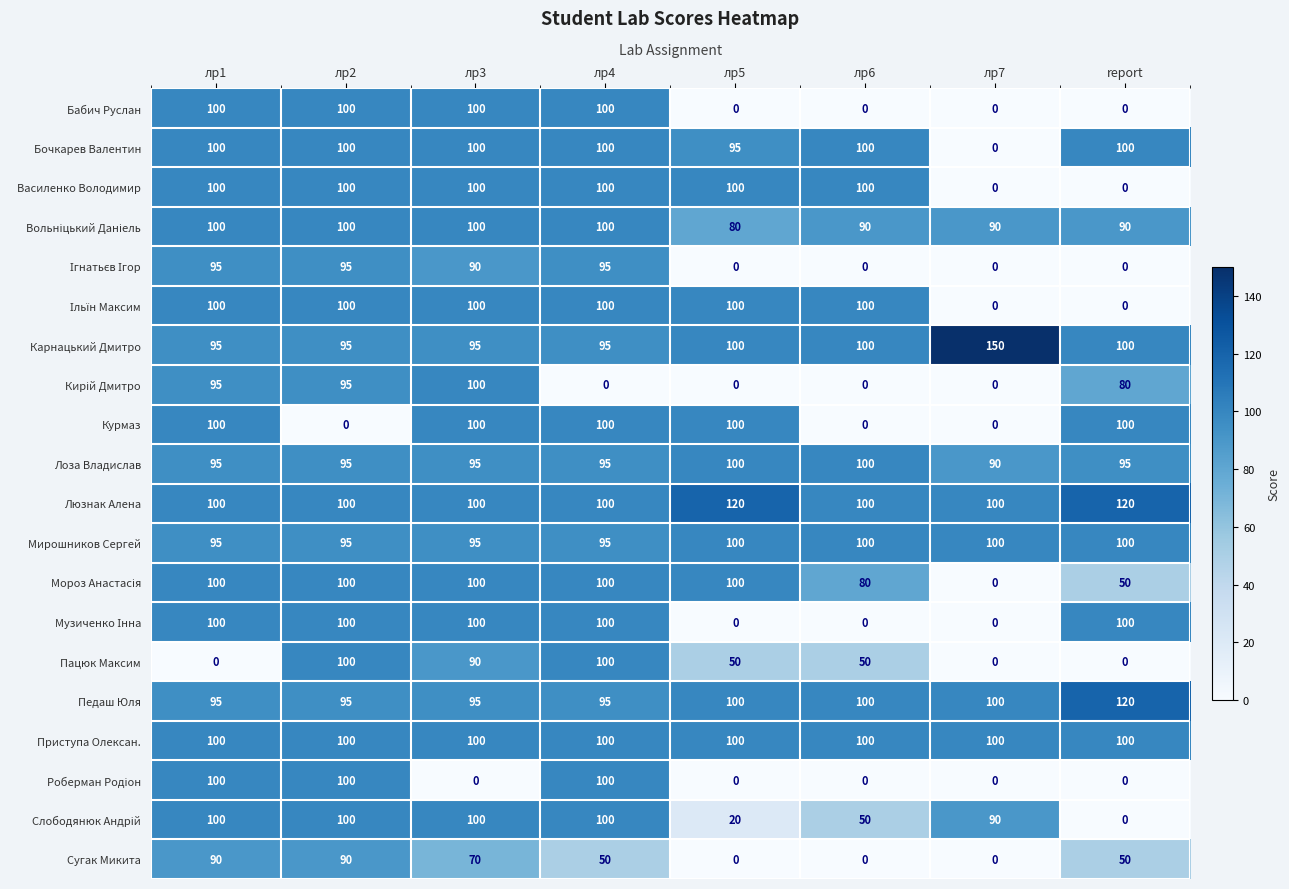

At which category does the chart reach its peak across all series?

лр7